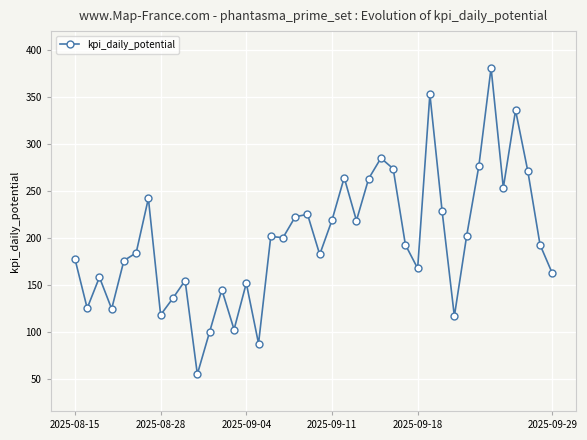

What is the average value?

198.4